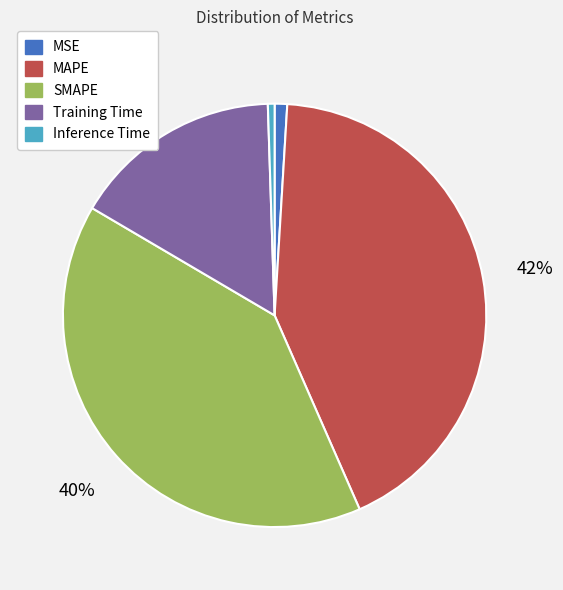

True or false: Inference Time accounts for 8% of the total.

False